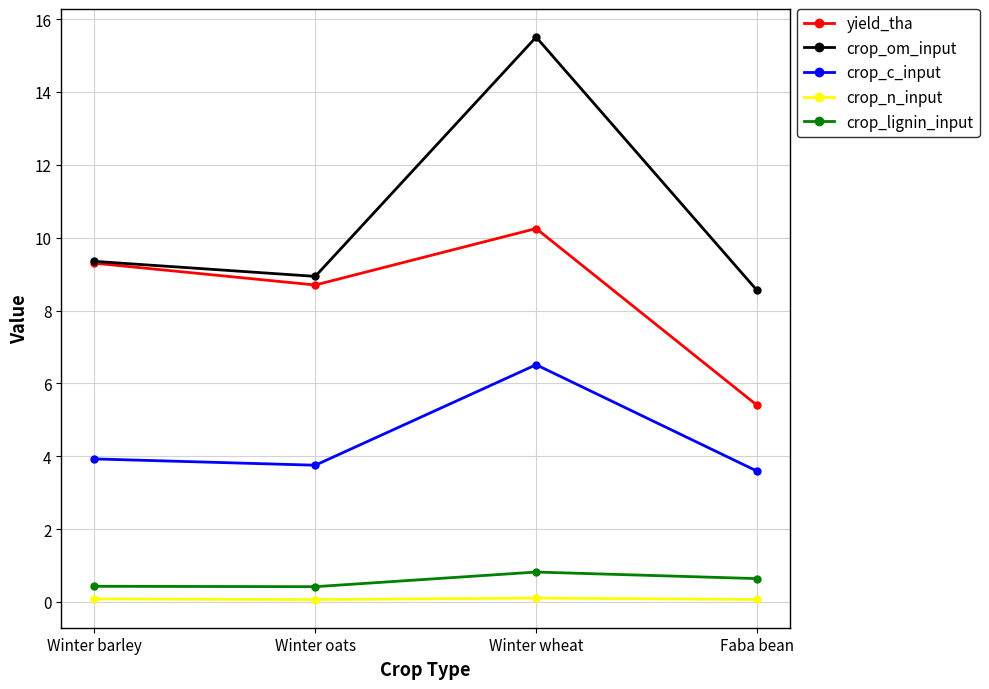

What position from the left is Winter barley?

1